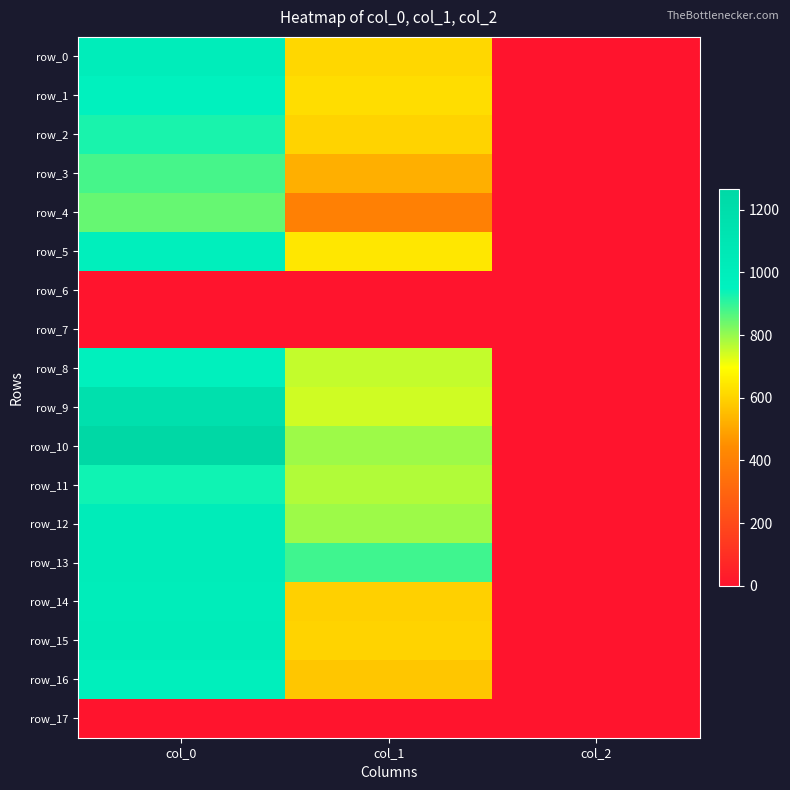

What is the maximum value shown in the chart?

1266.7